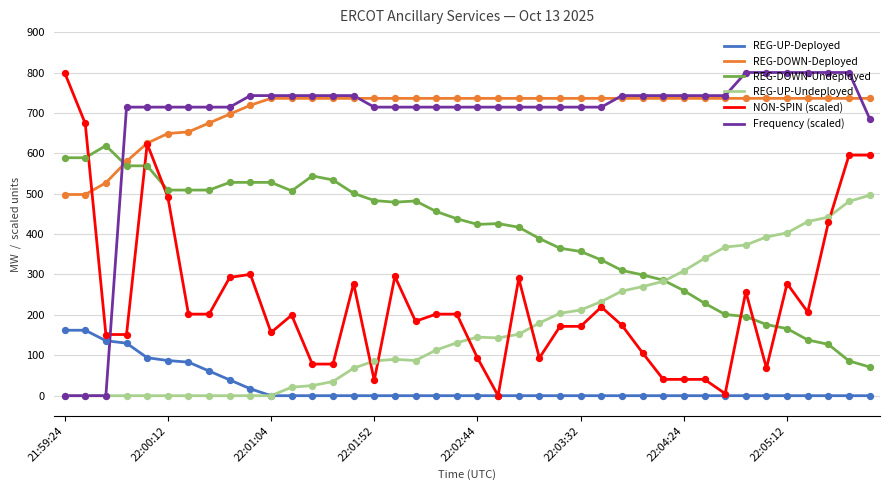

True or false: NON-SPIN (scaled) and REG-DOWN-Undeployed intersect in this chart.

True